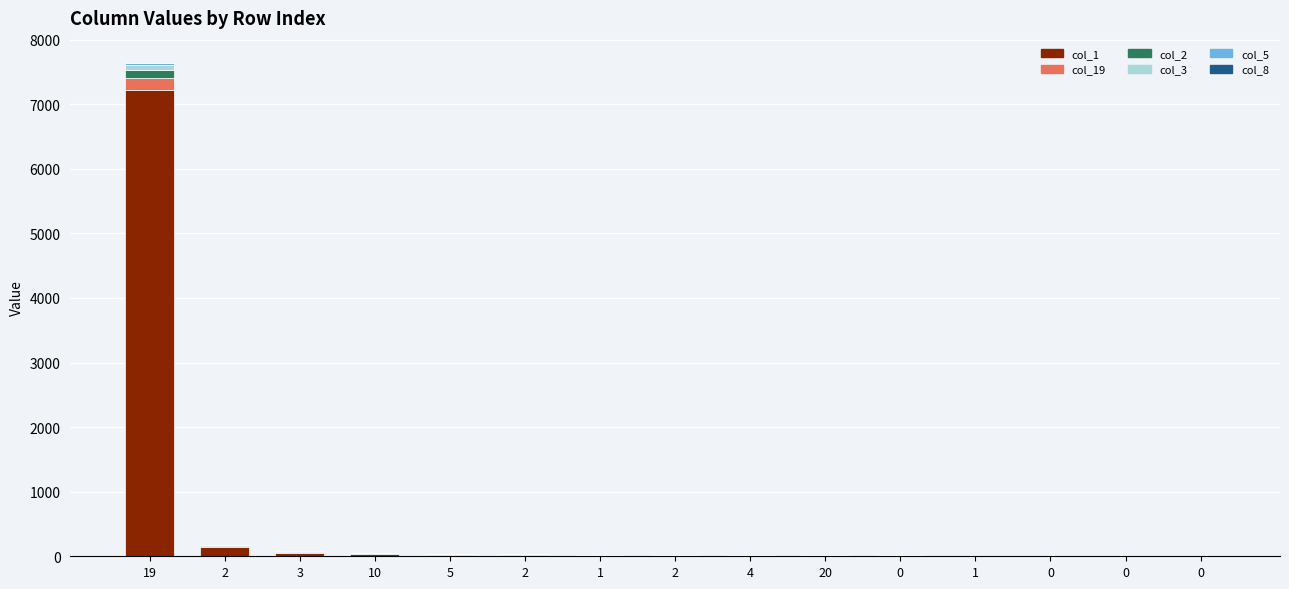

Which series has the widest spread of values?

col_1